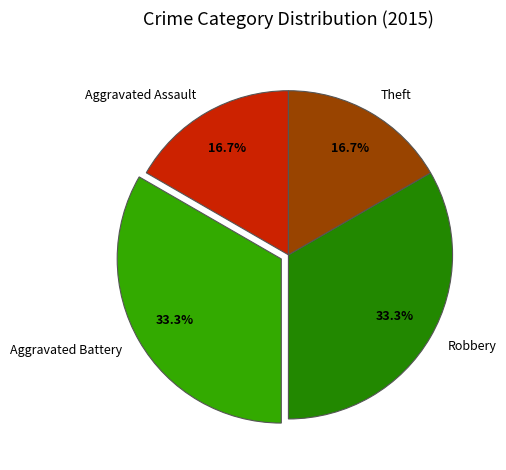

Is Theft the majority of the pie?

No